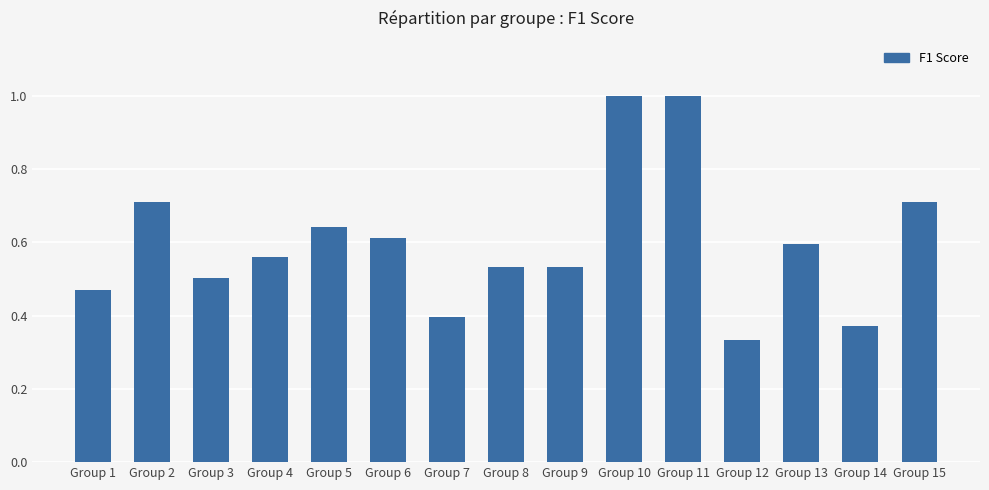

True or false: the data shows 0.3 at Group 4.

False